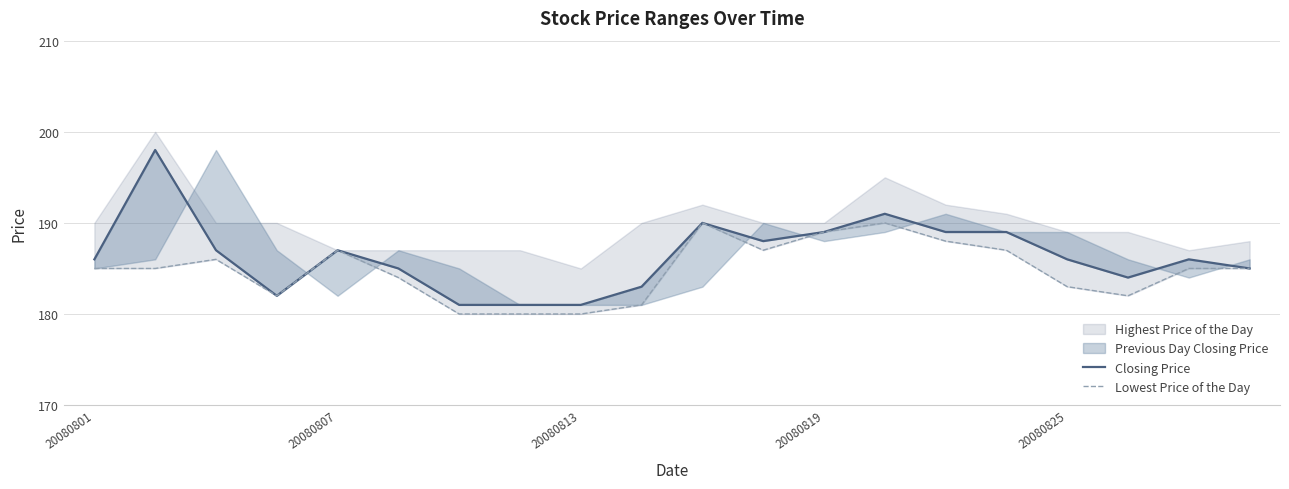

How many values in the Lowest Price of the Day series are below 185?

8